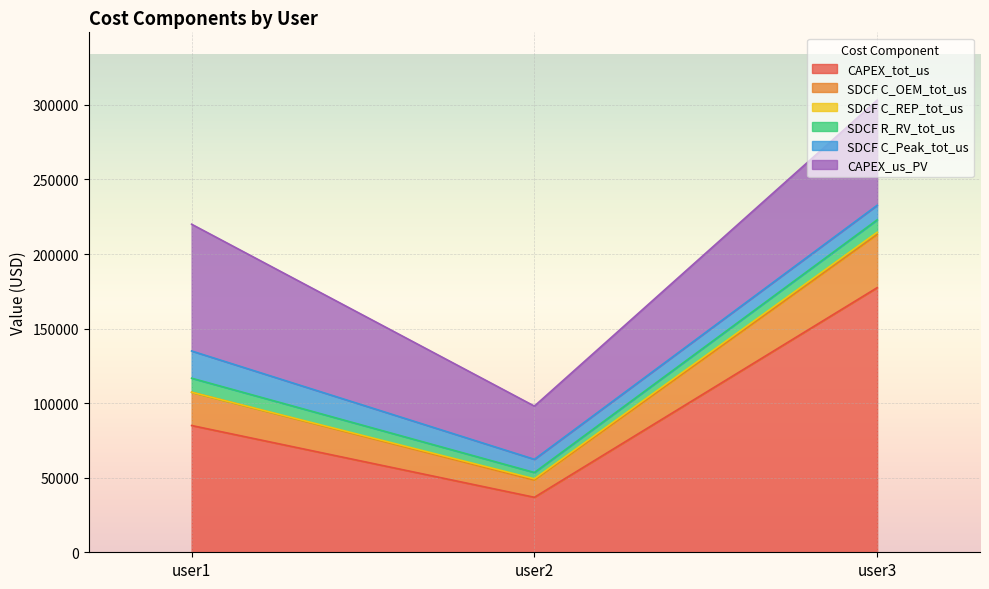

What is the difference between the CAPEX_tot_us values at user2 and user3?

140559.4